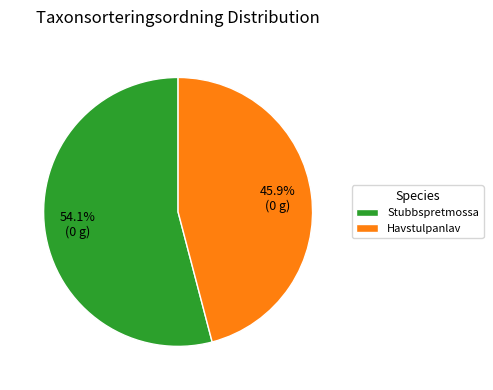

Rank the categories by value from lowest to highest.

Havstulpanlav, Stubbspretmossa